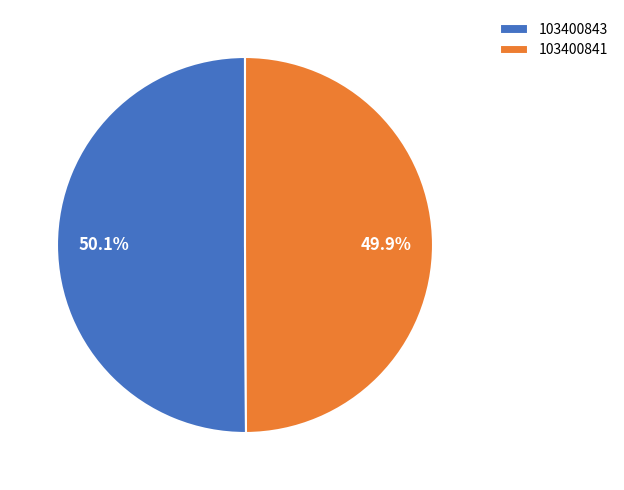

Is there any slice that represents more than half of the pie?

Yes